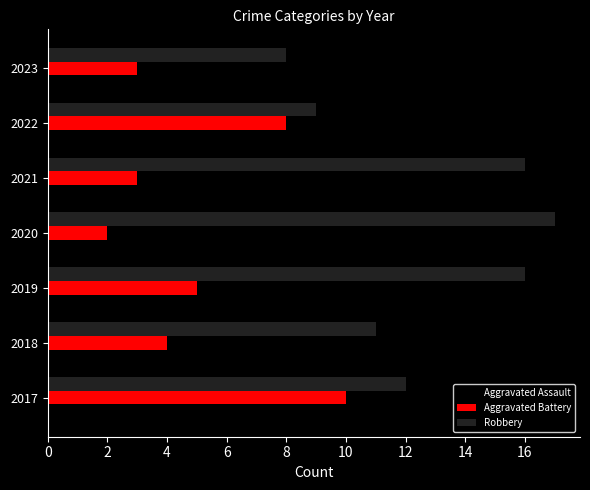

Between 2018 and 2020, which series saw the biggest shift?

Robbery